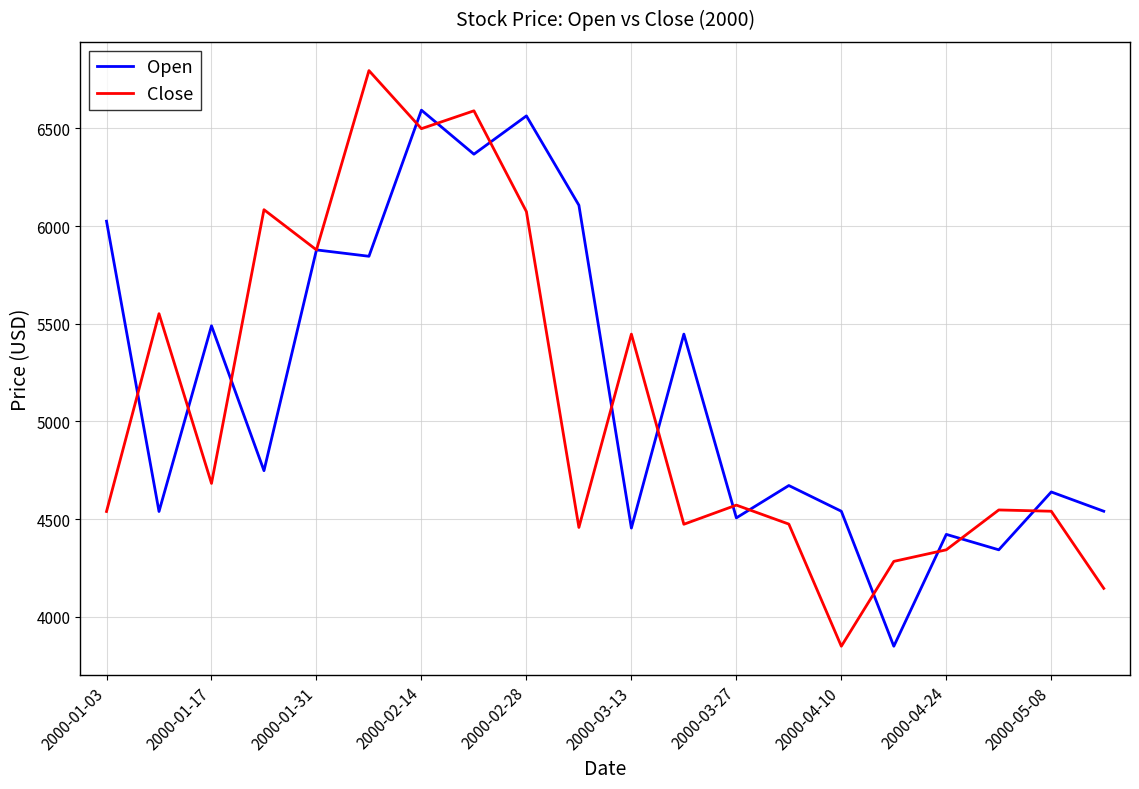

What is the maximum value for Close?

6795.6